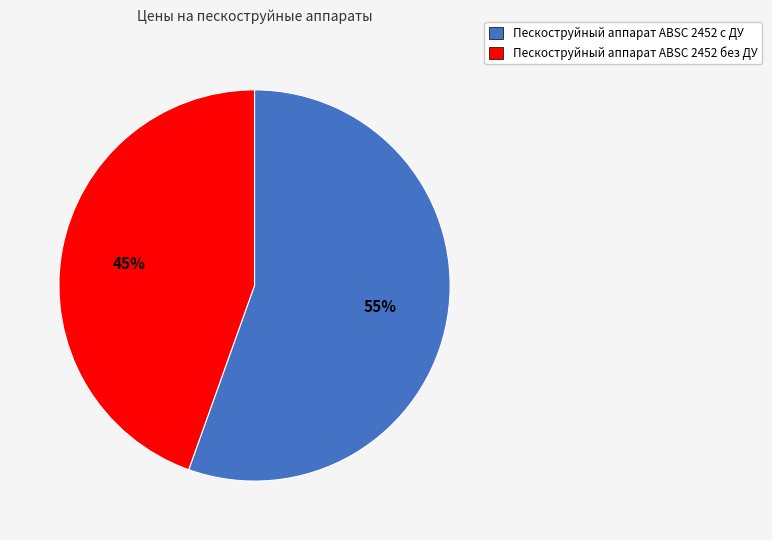

The Пескоструйный аппарат ABSC 2452 без ДУ slice represents 45% of the pie. True or false?

True